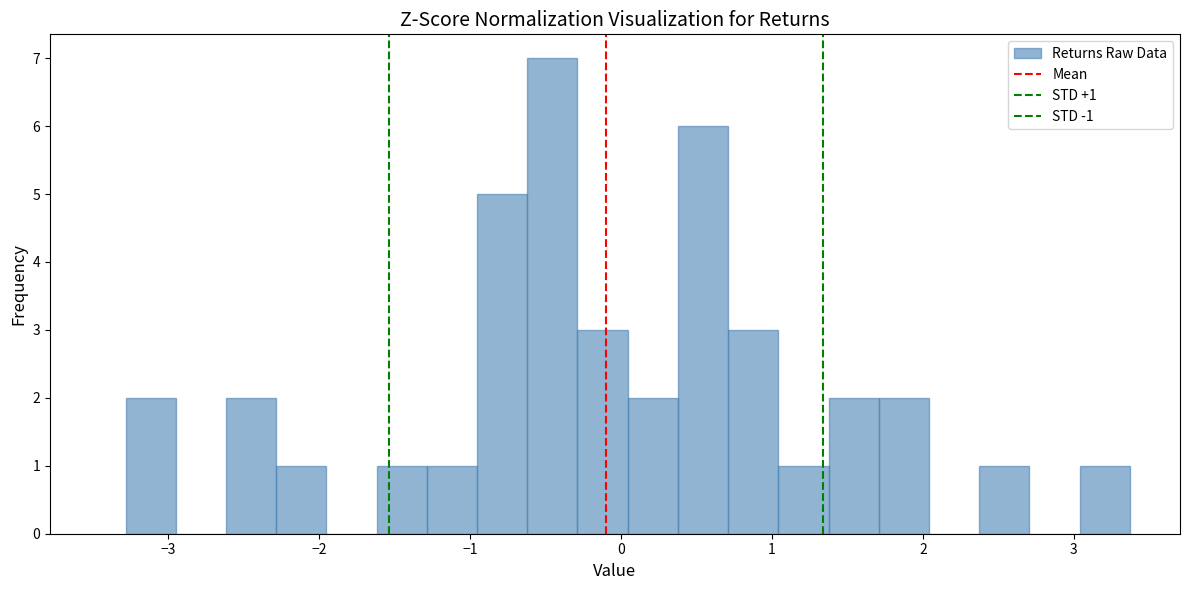

Read against the x-axis, roughly where is the centre of the tallest bar?

-0.5